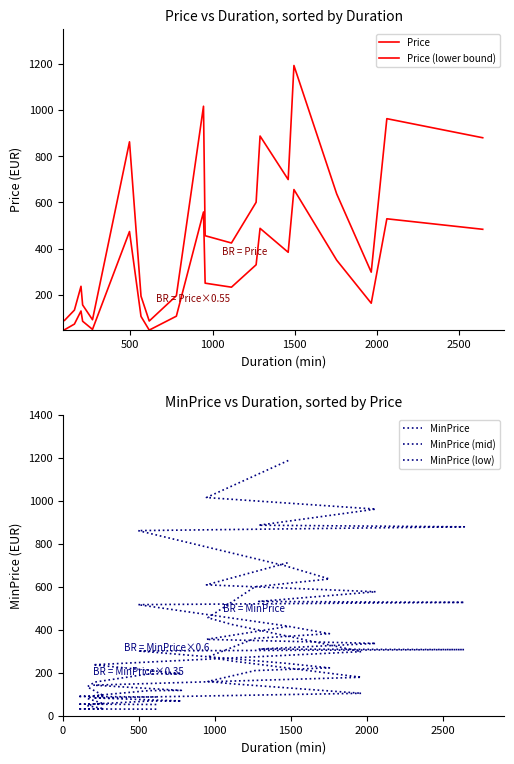

What is the lowest value of the MinPrice (mid) series?

52.3